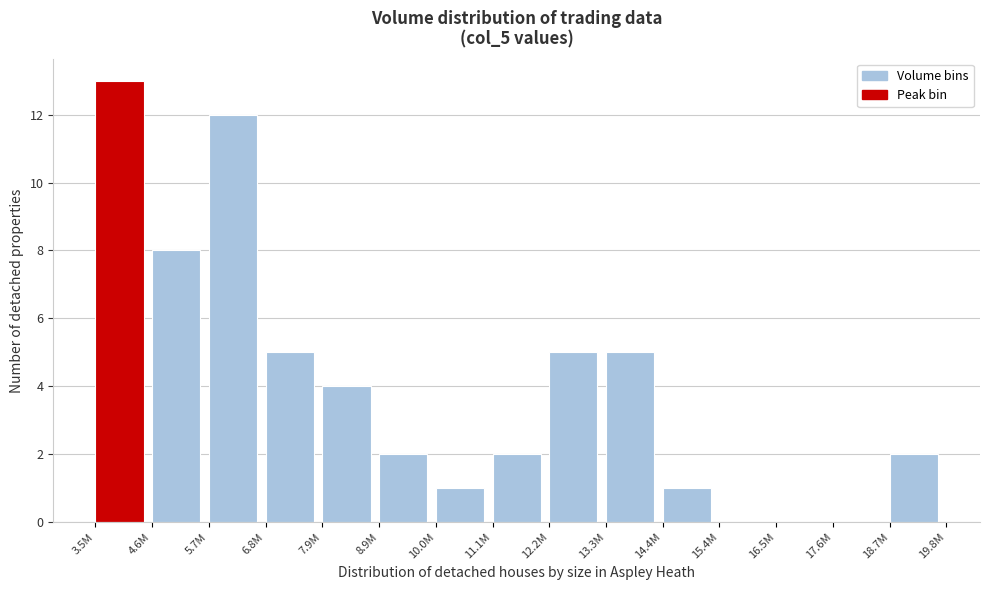

Reading left to right, list all the values displayed in this chart.

3.5M=13	4.6M=8	5.7M=12	6.8M=5	7.9M=4	8.9M=2	10.0M=1	11.1M=2	12.2M=5	13.3M=5	14.4M=1	15.4M=0	16.5M=0	17.6M=0	18.7M=2